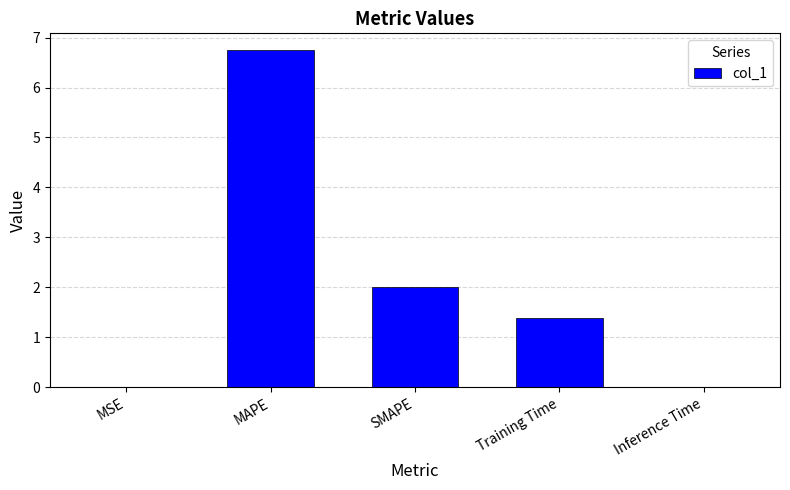

Between Training Time and Inference Time, which is larger?

Training Time